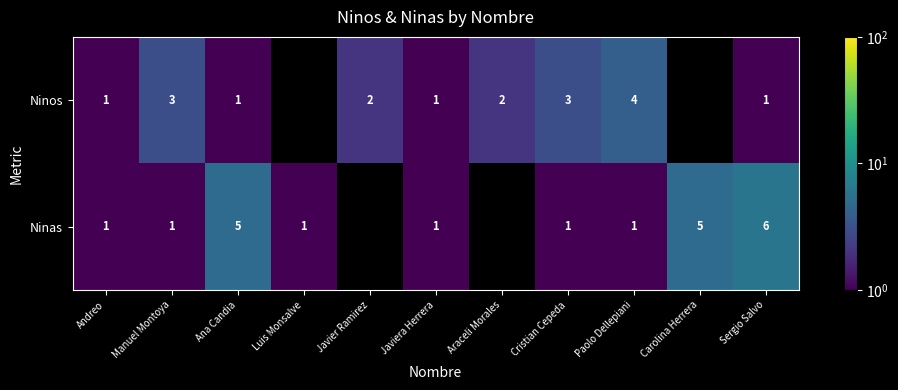

True or false: Ninas has a value of 2 at Luis Monsalve.

False